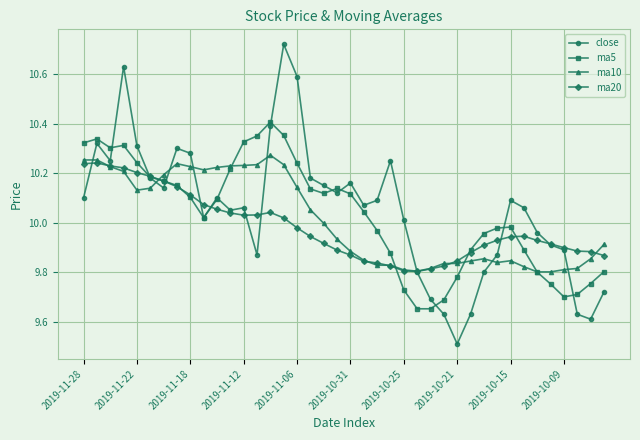

Which series has the widest spread of values?

close